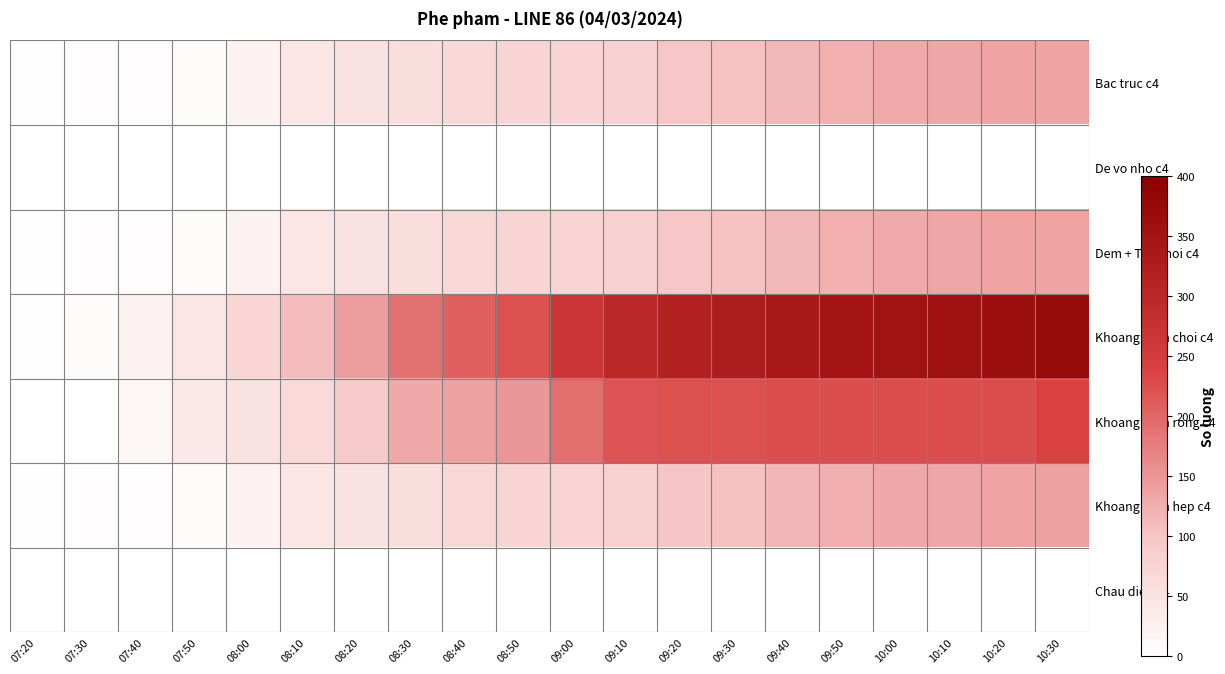

Which series has the largest total across all categories?

Khoang cach choi c4